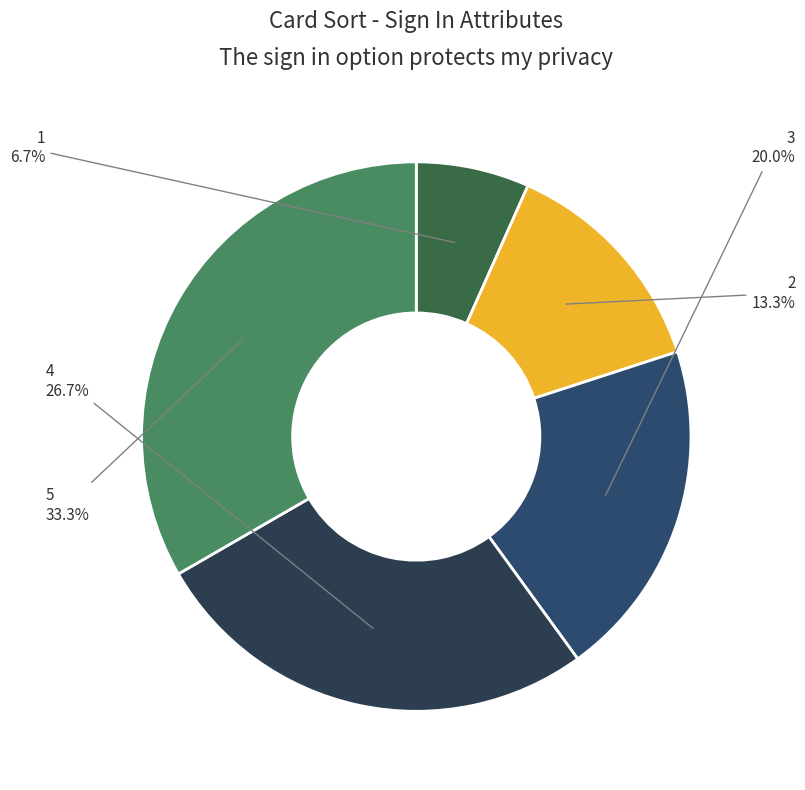

Do 4 and 3 together represent more than half of the pie?

No